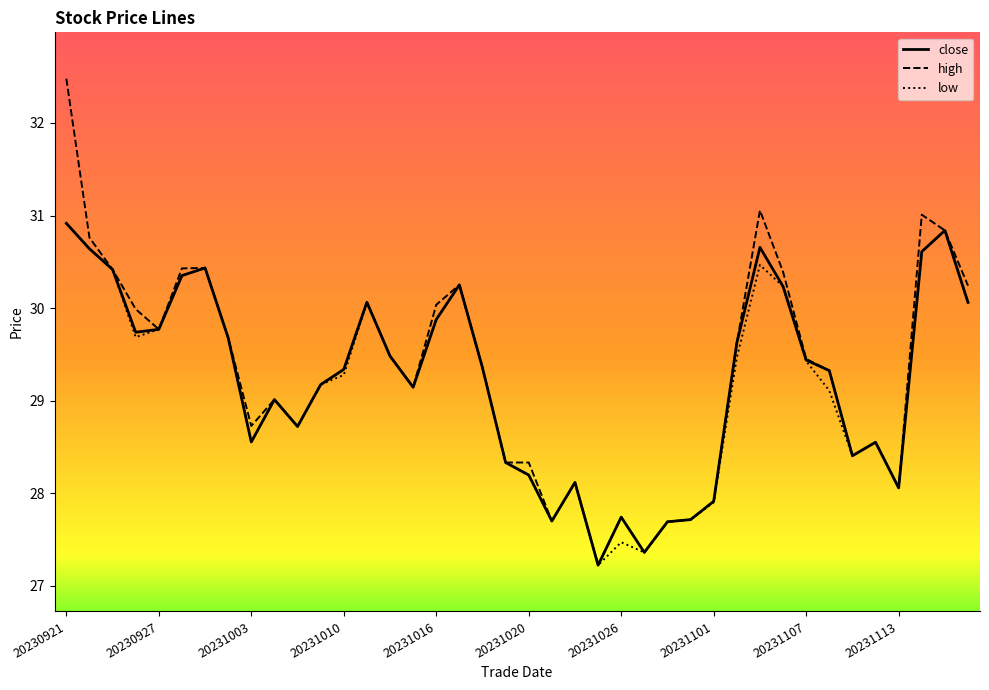

What is the maximum value shown in the chart?

32.5